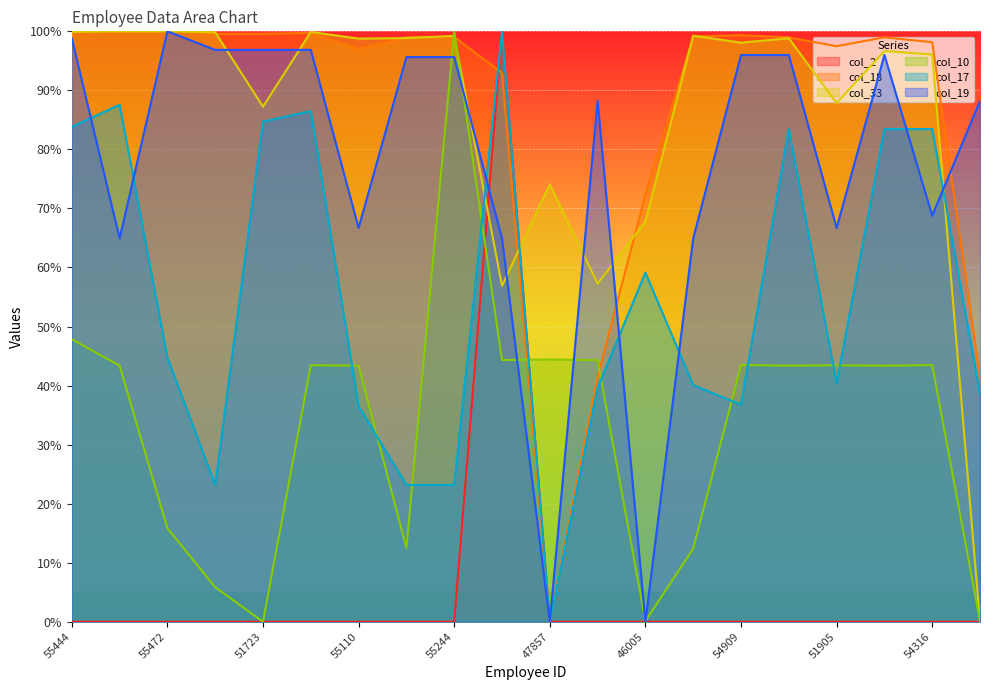

After their last crossing, which series has the higher values: col_19 or col_33?

col_19